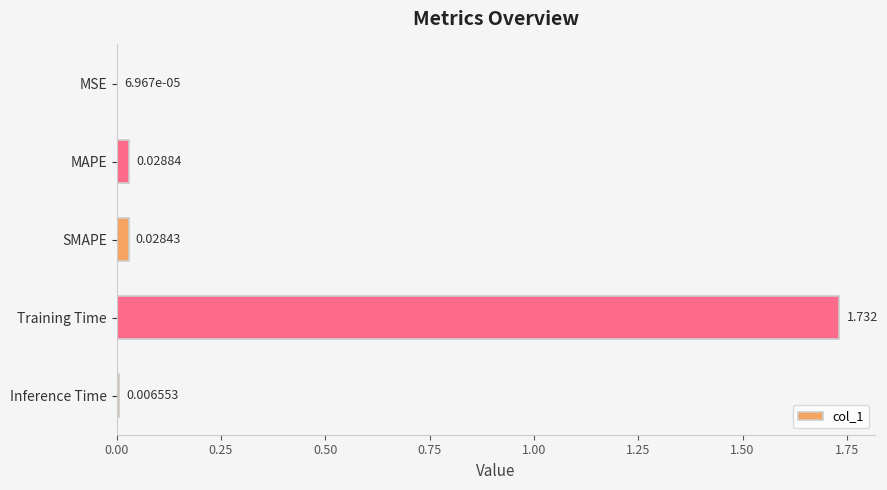

Where is the data nearest to the value 0?

MSE